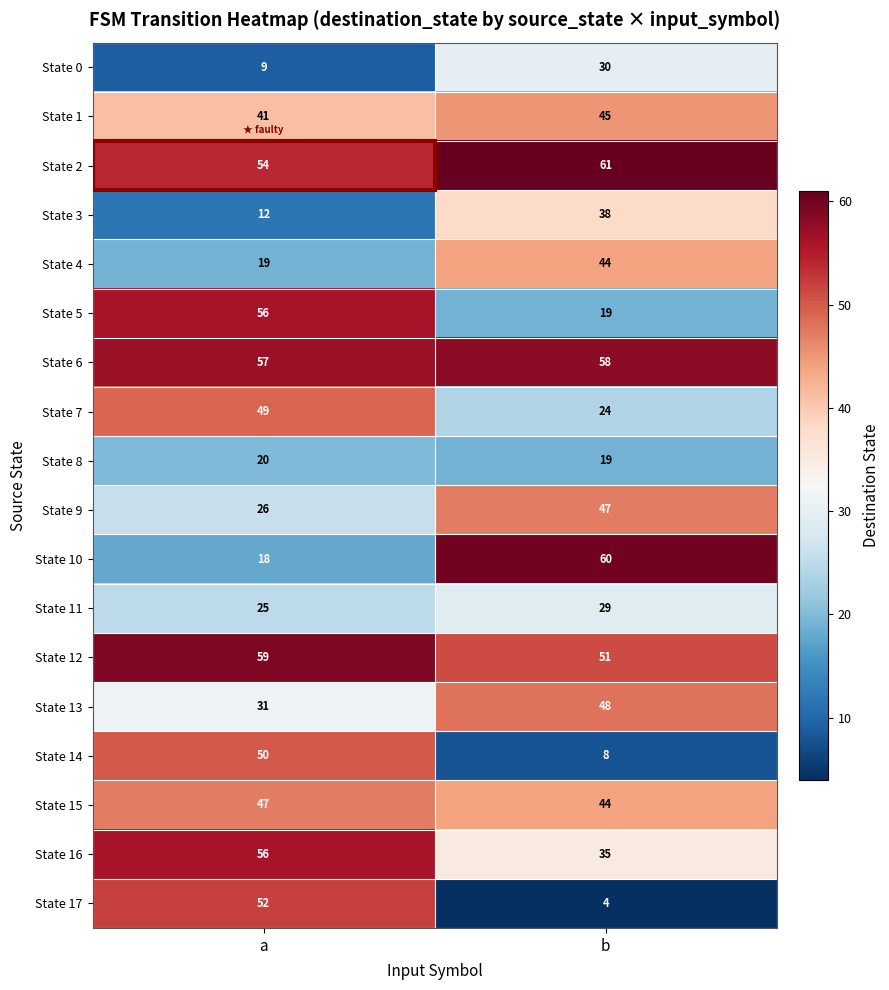

What is the total value across all series at a?

681